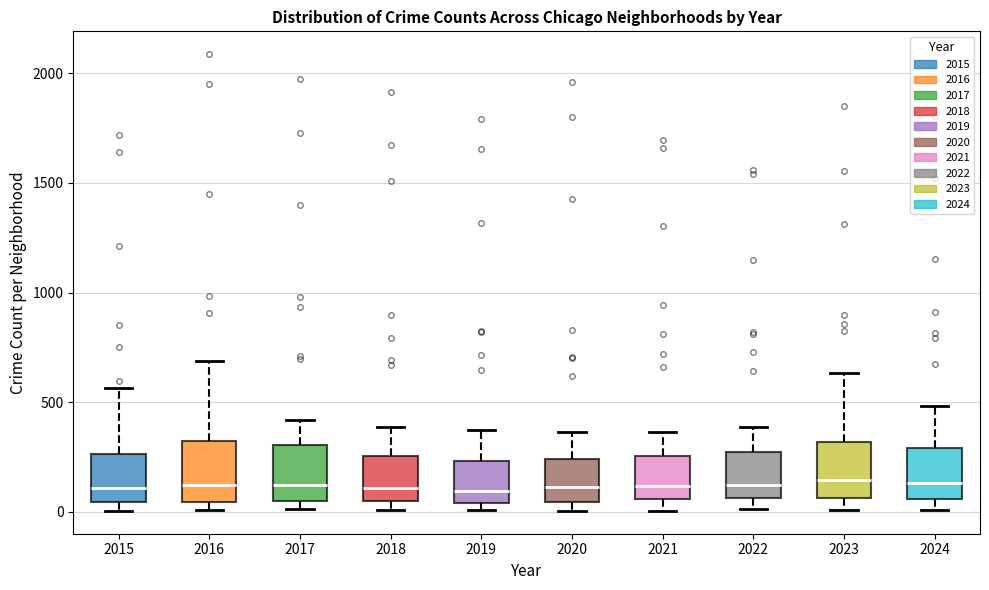

Reading left to right, transcribe this box plot: for each box, give where its median line is, the range the box spans, and where its two whiskers end, as read against the y-axis. The values are not printed on the chart, so give them approximately, as read against the axis.

2015: median 100, box 50 to 250, whiskers 0 to 550
2016: median 150, box 50 to 300, whiskers 0 to 700
2017: median 100, box 50 to 300, whiskers 0 to 400
2018: median 100, box 50 to 250, whiskers 0 to 400
2019: median 100, box 50 to 250, whiskers 0 to 400
2020: median 100, box 50 to 250, whiskers 0 to 350
2021: median 100, box 50 to 250, whiskers 0 to 350
2022: median 100, box 50 to 250, whiskers 0 to 400
2023: median 150, box 50 to 300, whiskers 0 to 650
2024: median 150, box 50 to 300, whiskers 0 to 500